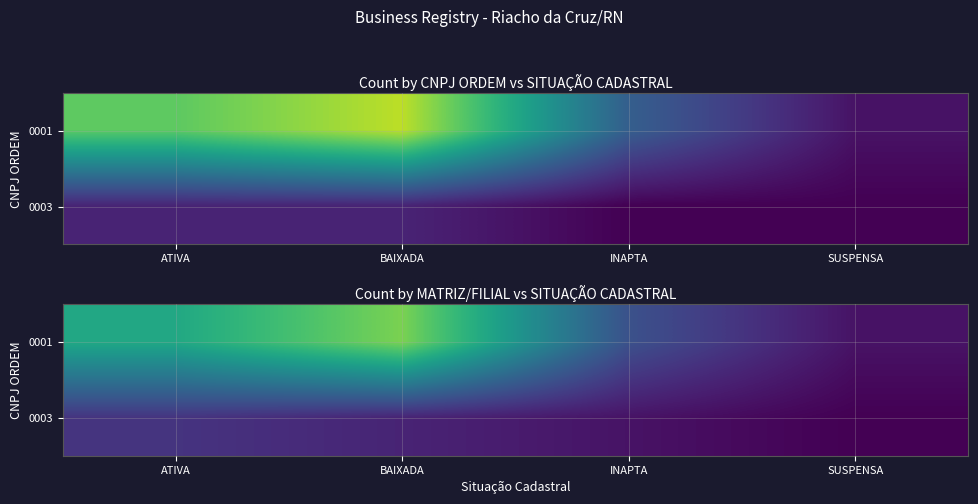

Between ATIVA and SUSPENSA, which series saw the biggest shift?

0001